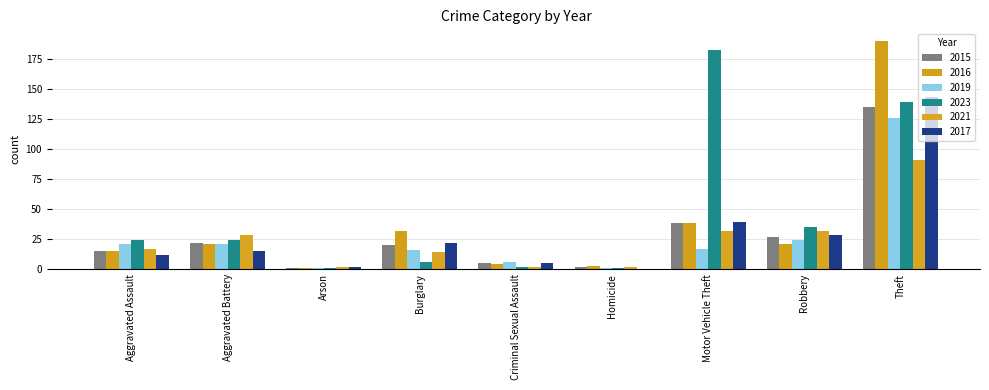

Reading right to left, what are all the values shown in this chart?

2015: Theft=135	Robbery=27	Motor Vehicle Theft=38	Homicide=2	Criminal Sexual Assault=5	Burglary=20	Arson=1	Aggravated Battery=22	Aggravated Assault=15
2016: Theft=190	Robbery=21	Motor Vehicle Theft=38	Homicide=3	Criminal Sexual Assault=4	Burglary=32	Arson=1	Aggravated Battery=21	Aggravated Assault=15
2019: Theft=126	Robbery=24	Motor Vehicle Theft=17	Homicide=1	Criminal Sexual Assault=6	Burglary=16	Arson=1	Aggravated Battery=21	Aggravated Assault=21
2023: Theft=139	Robbery=35	Motor Vehicle Theft=182	Homicide=1	Criminal Sexual Assault=2	Burglary=6	Arson=1	Aggravated Battery=24	Aggravated Assault=24
2021: Theft=91	Robbery=32	Motor Vehicle Theft=32	Homicide=2	Criminal Sexual Assault=2	Burglary=14	Arson=2	Aggravated Battery=28	Aggravated Assault=17
2017: Theft=143	Robbery=28	Motor Vehicle Theft=39	Homicide=0	Criminal Sexual Assault=5	Burglary=22	Arson=2	Aggravated Battery=15	Aggravated Assault=12